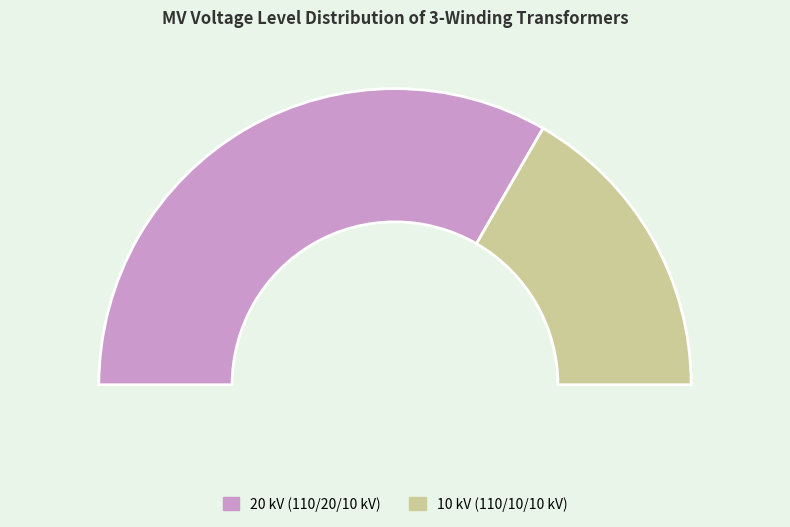

To the nearest percent, what is the combined percentage of 63/25/38 MVA 110/20/10 kV and 63/25/38 MVA 110/10/10 kV?

100%